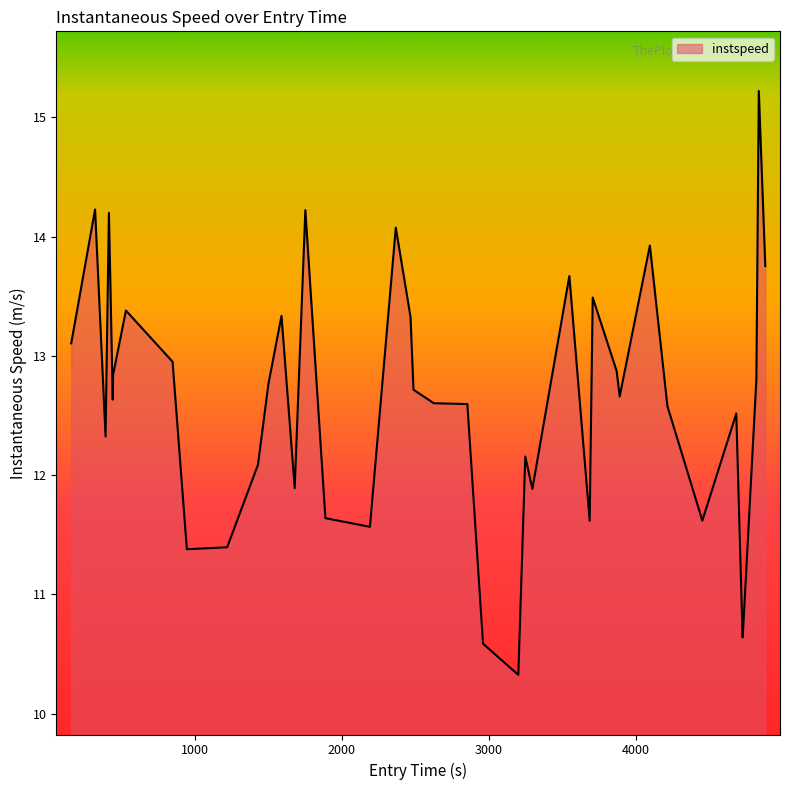

What is the sum of all values?

504.2